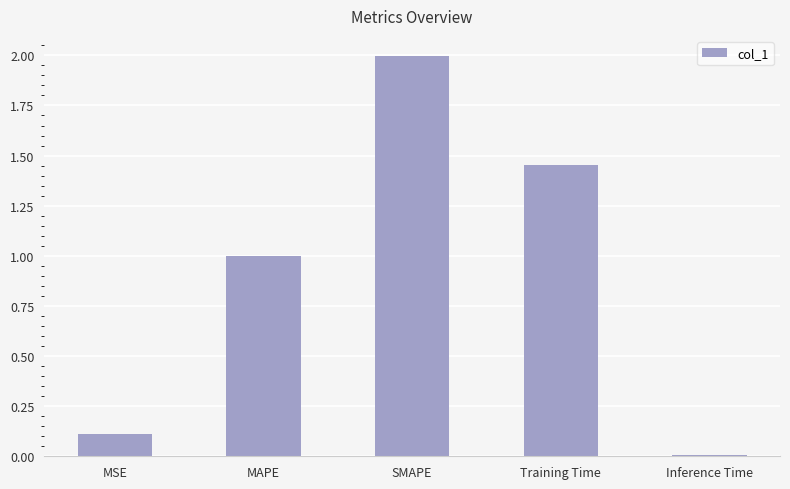

What is the value of the 3rd bar from the left?

2.0